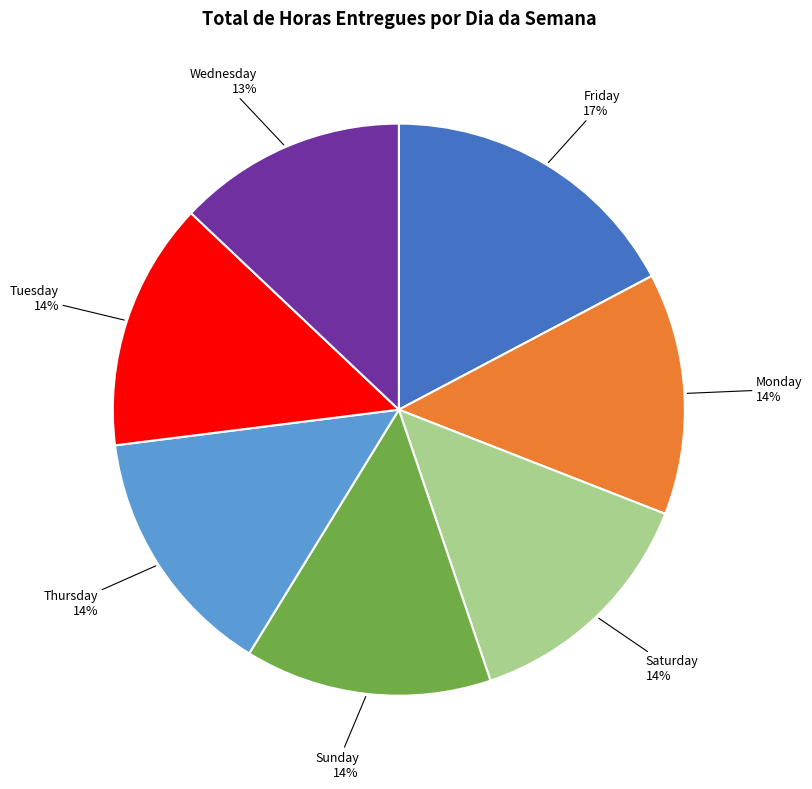

To the nearest percent, what is the difference between the Tuesday and Wednesday slice percentages?

1%